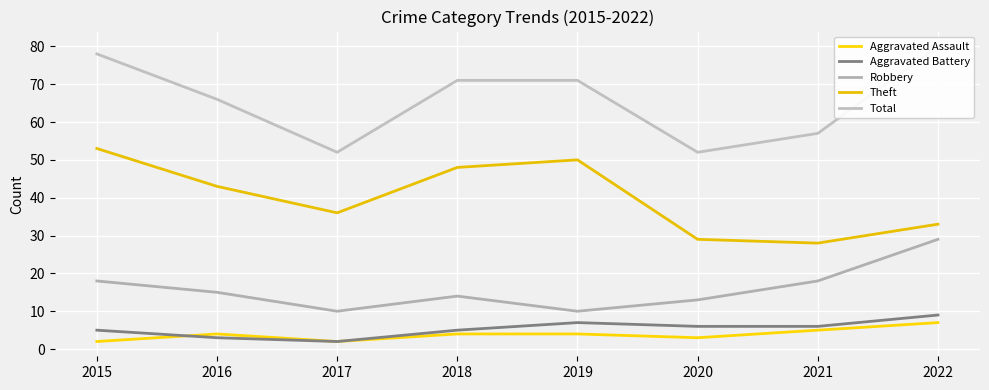

What are all the series names shown in the legend?

Aggravated Assault, Aggravated Battery, Robbery, Theft, Total